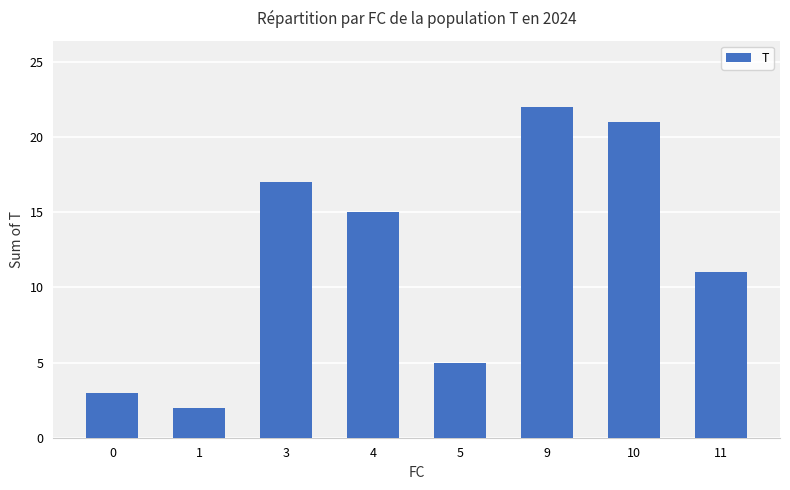

What is the value of the 4th bar from the left?

15